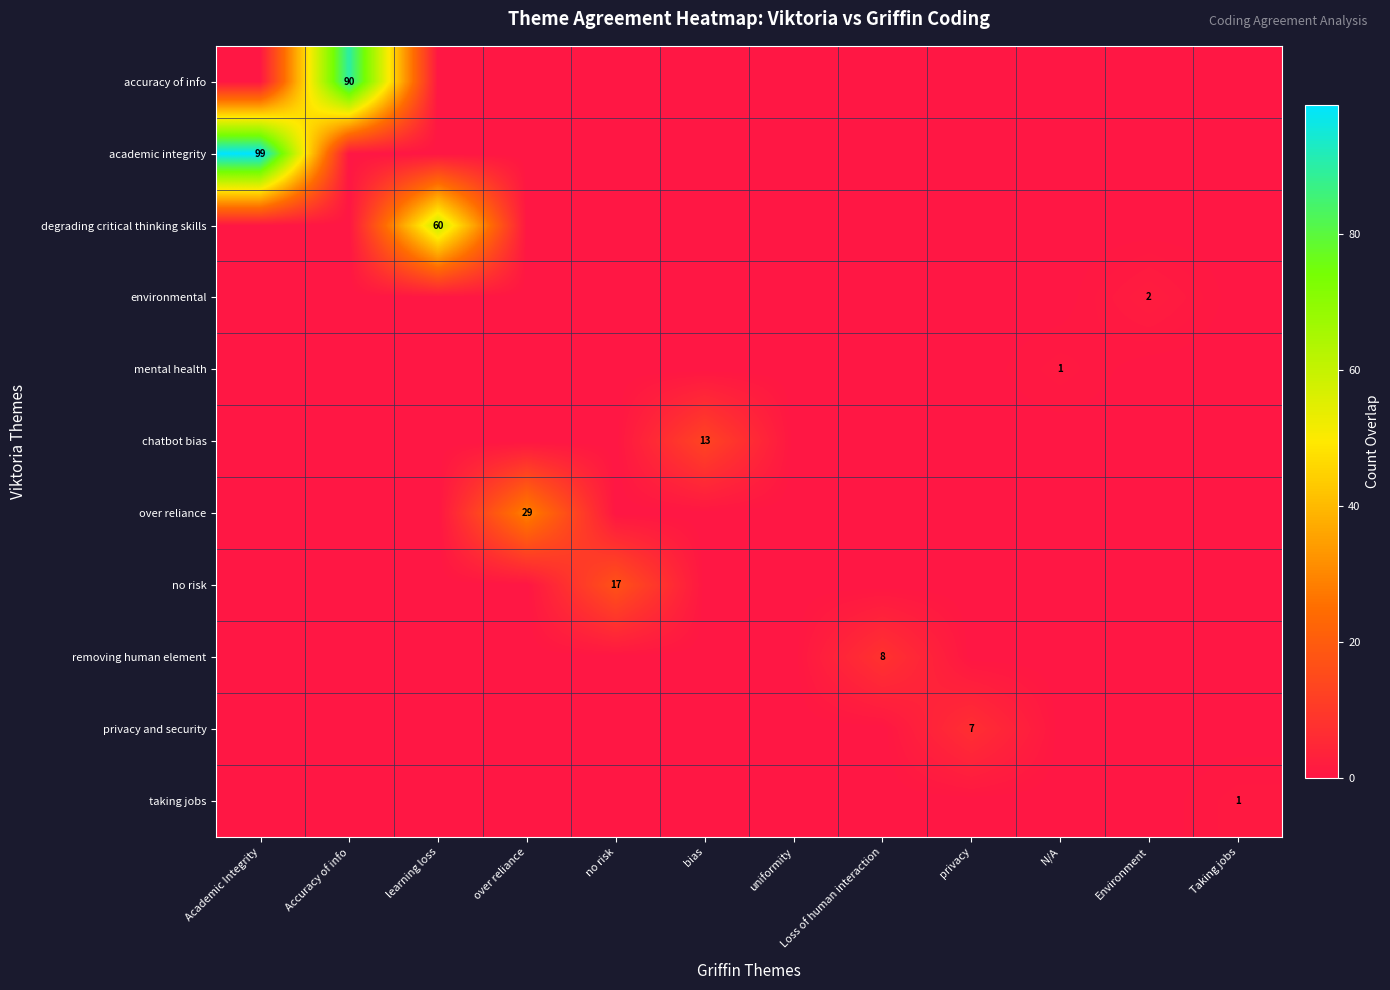

List the series in order of their peak value, lowest first.

mental health, taking jobs, environmental, privacy and security, removing human element, chatbot bias, no risk, over reliance, degrading critical thinking skills, accuracy of info, academic integrity